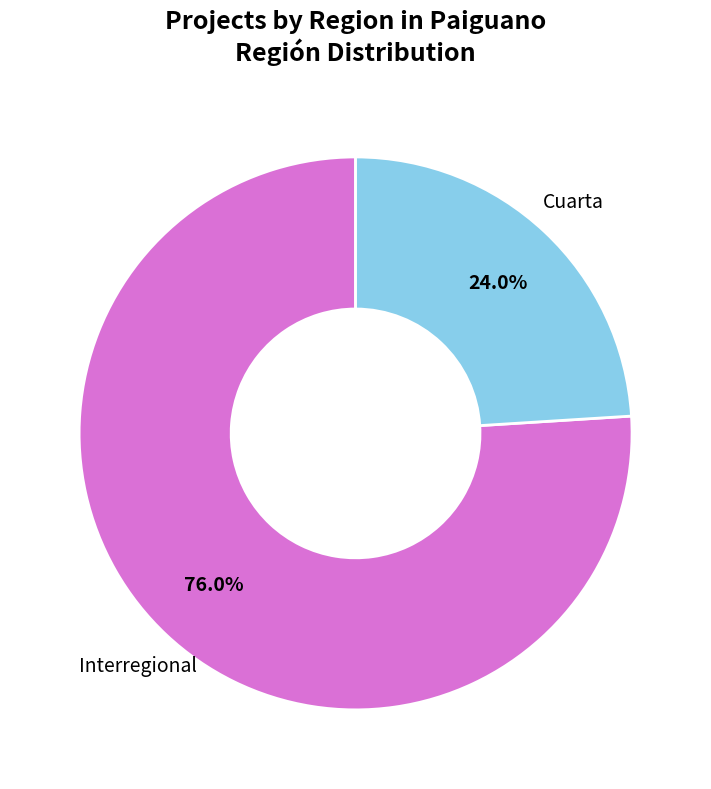

To the nearest percent, what is the average slice percentage?

50%